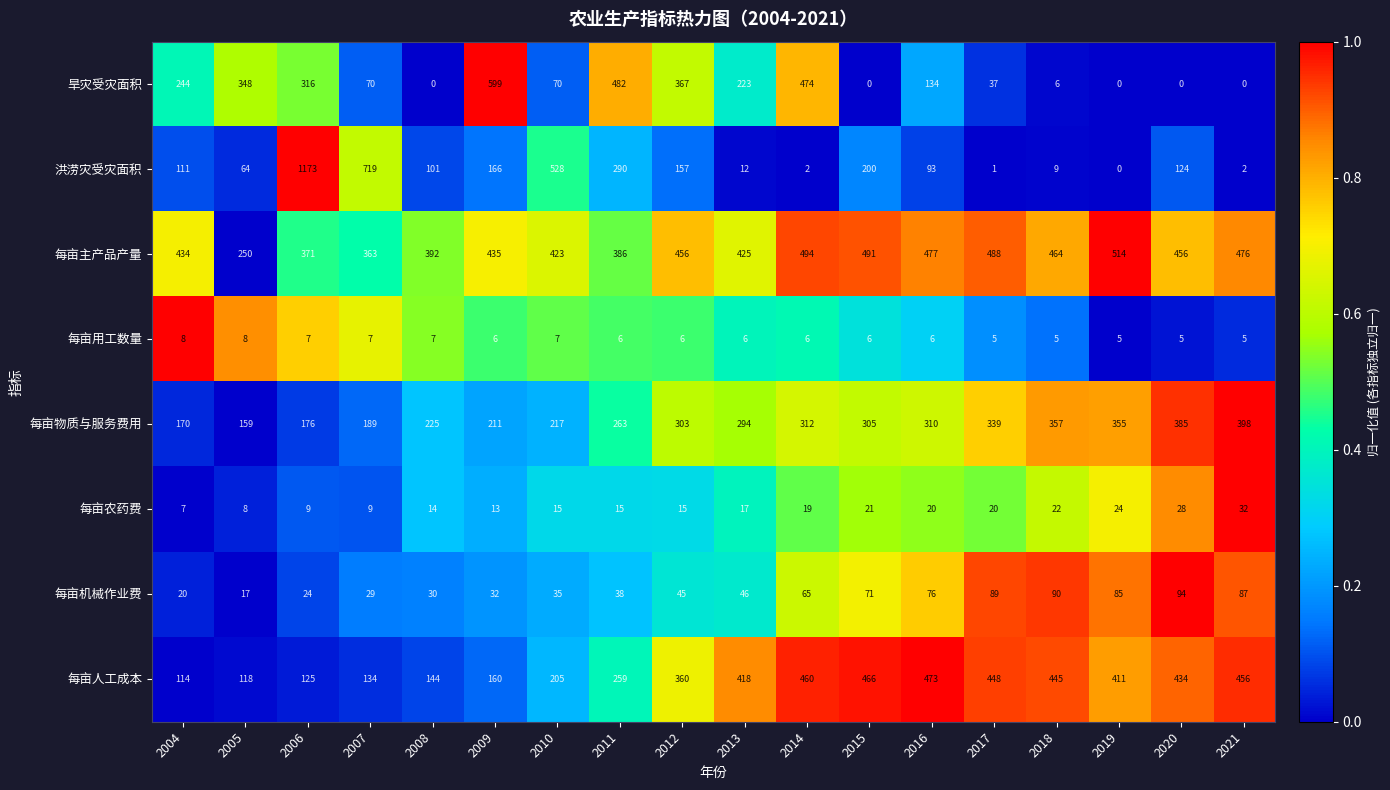

What is the greatest value displayed?

1173